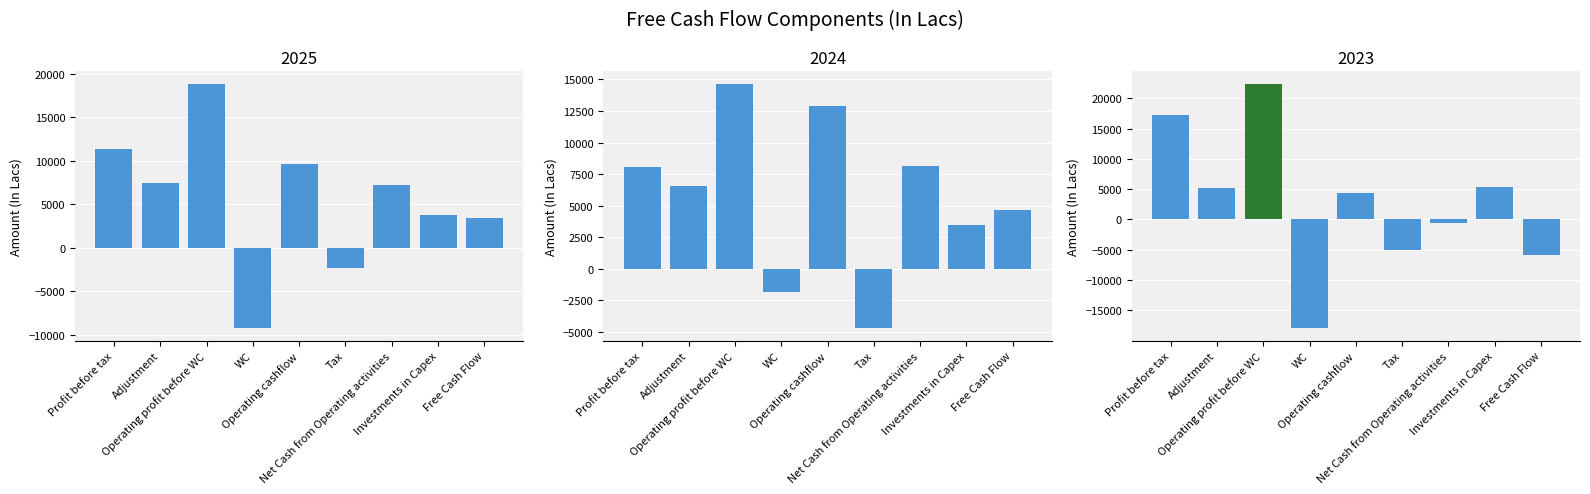

What is the maximum value for 2024?

14664